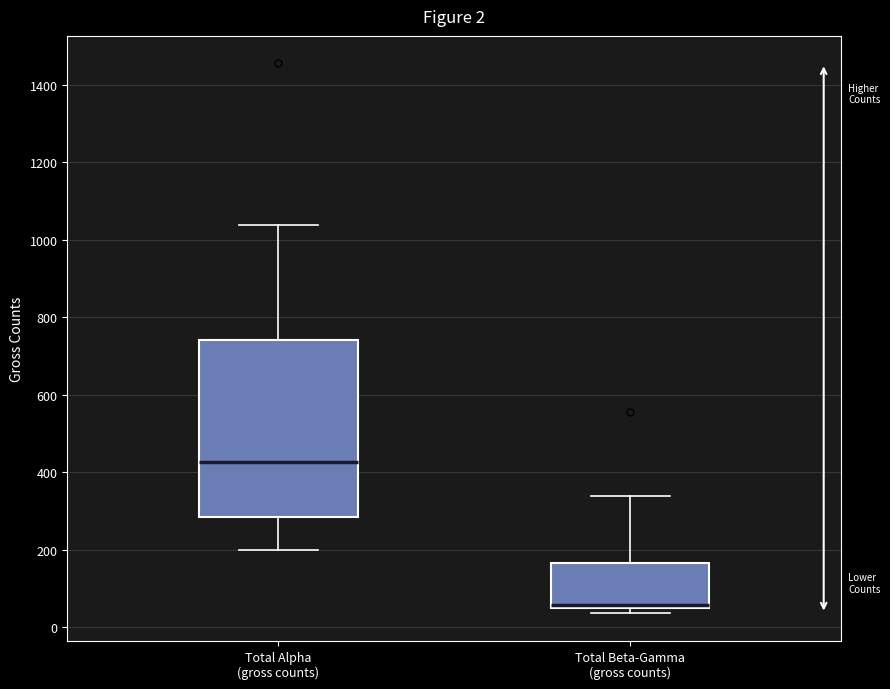

Which box is the tallest, from its lower edge to its upper edge?

Total Alpha (gross counts)